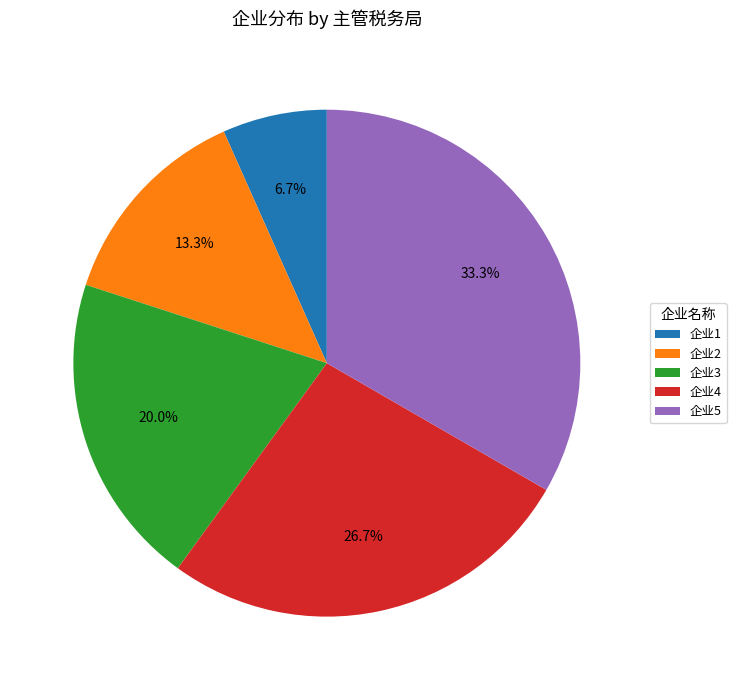

What is the ratio of the value at 企业1 to the value at 企业2?

0.5